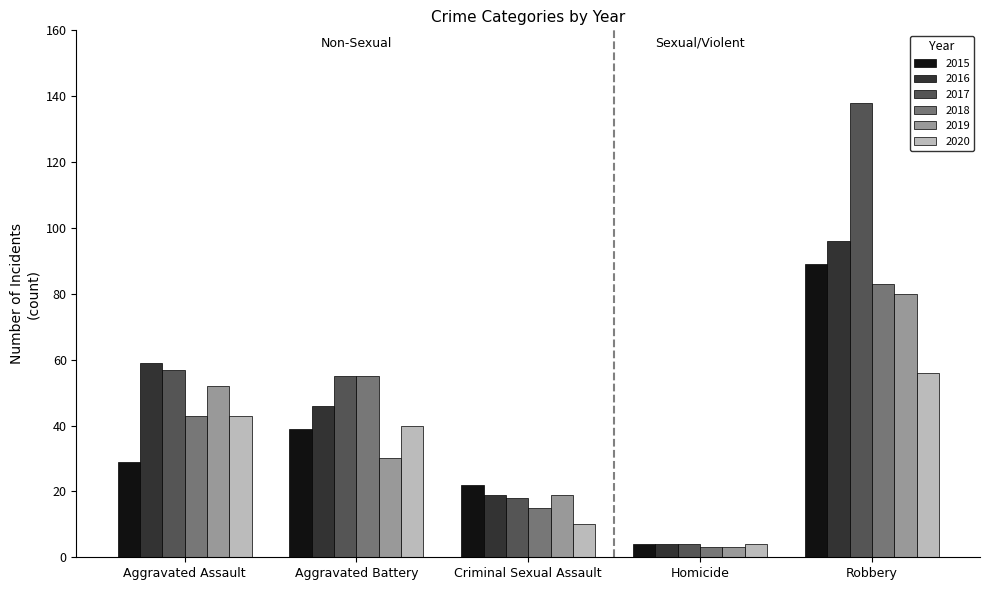

At which label is 2018 closest to 43?

Aggravated Assault